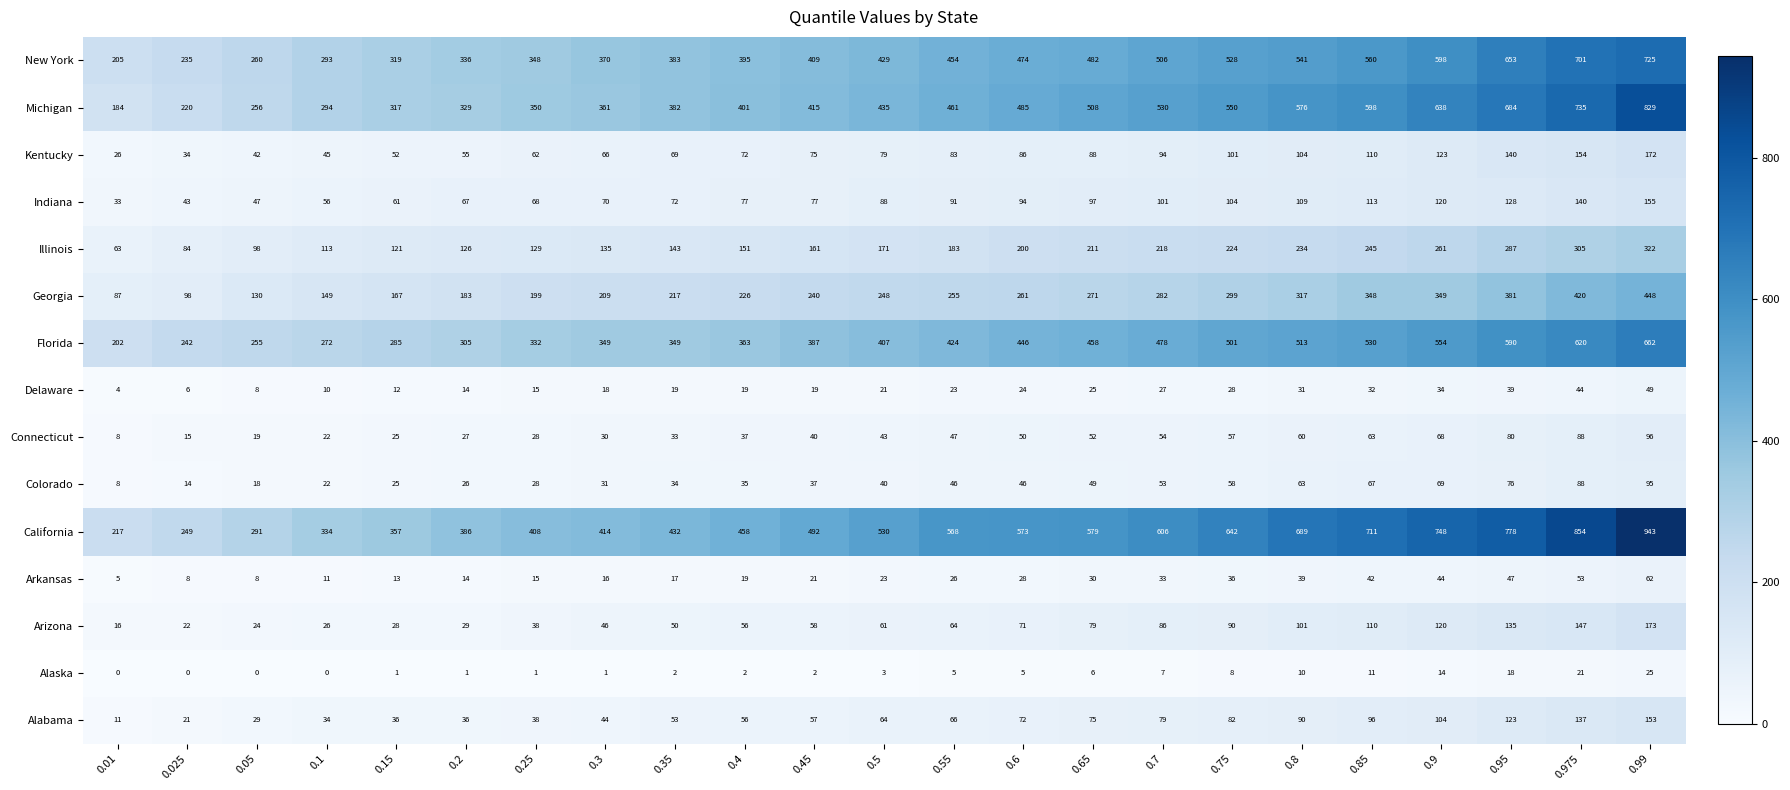

Which series has the largest total across all categories?

California